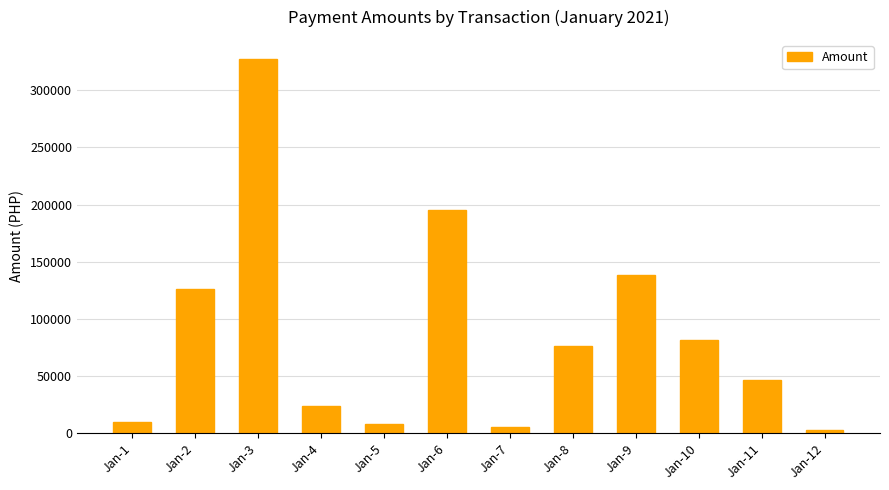

What is the difference between the maximum and minimum values?

324994.5